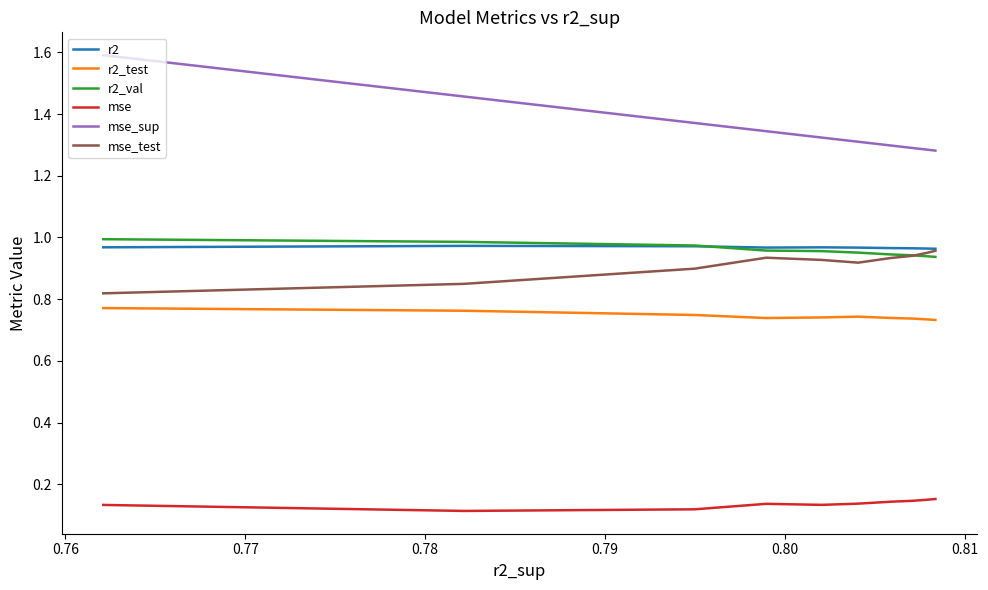

Count the number of categories in the chart.

10